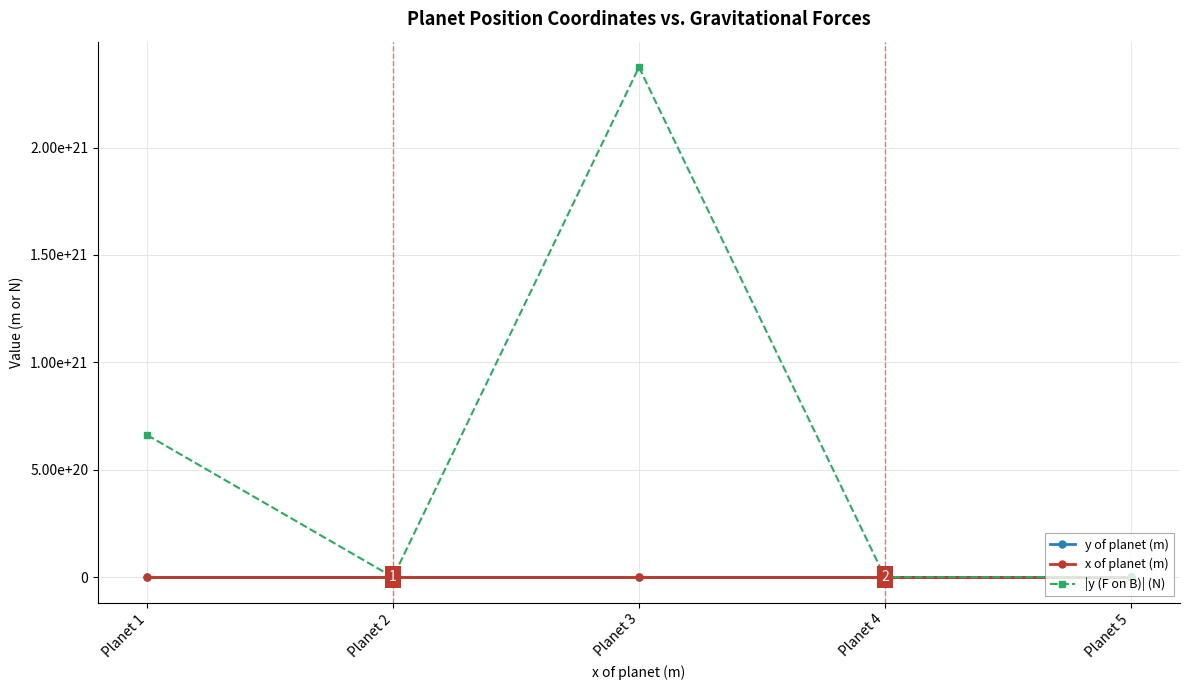

What are all the series names shown in the legend?

y of planet (m), x of planet (m), |y (F on B)| (N)